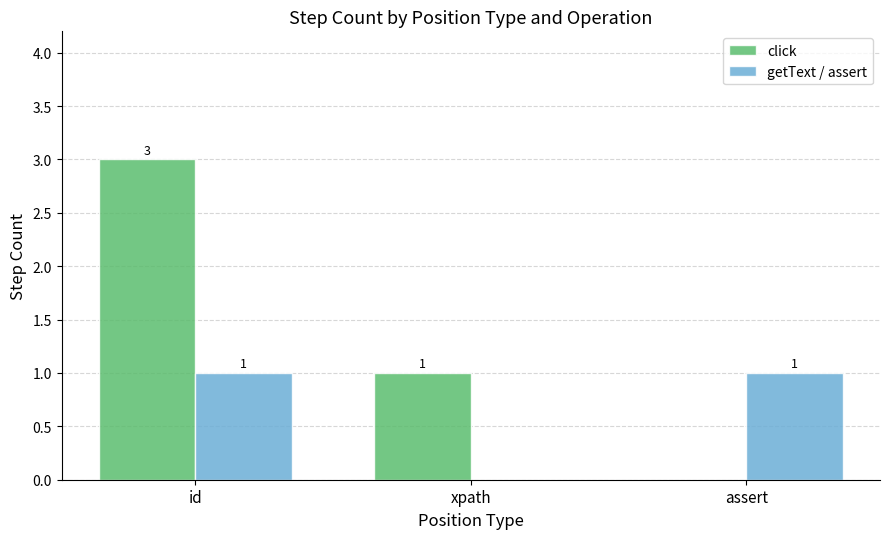

Are the bars grouped side by side (vs. stacked)?

Yes